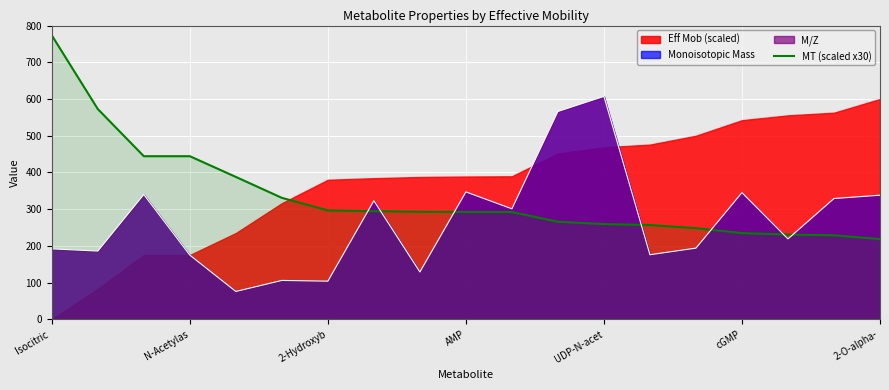

What is the difference between the second highest and second lowest values?

343.8